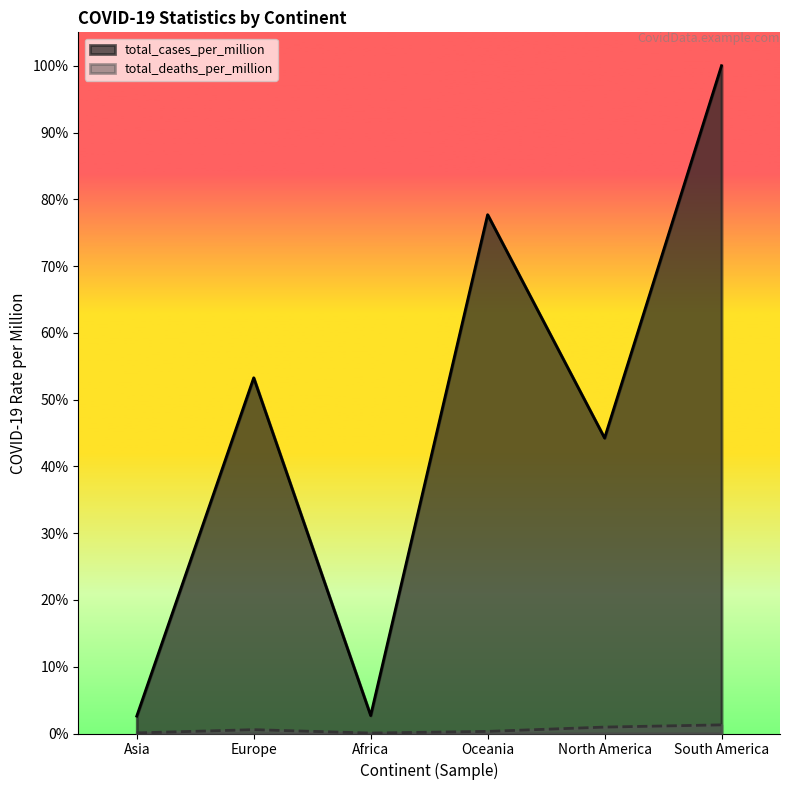

Rank the categories by total_cases_per_million value from highest to lowest.

South America, Oceania, Europe, North America, Africa, Asia